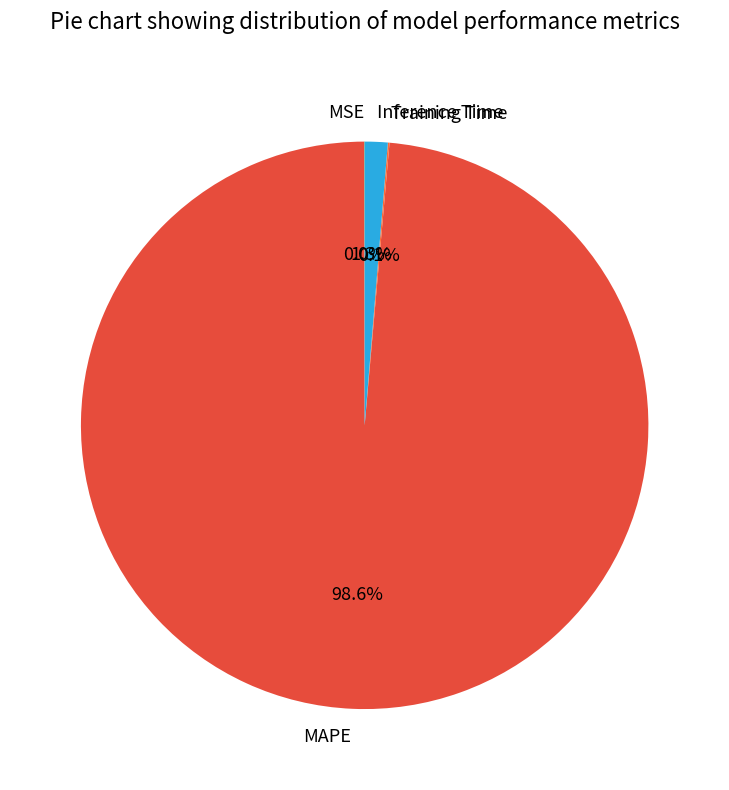

To the nearest percent, what portion does Inference Time represent?

1%